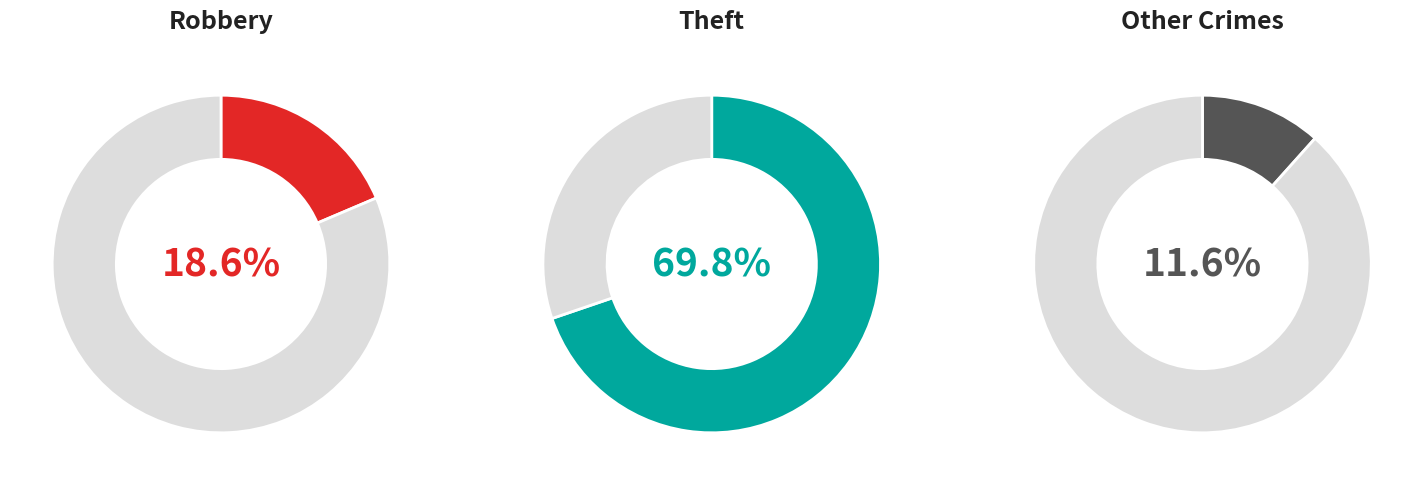

Which category has the biggest portion of the pie?

Theft